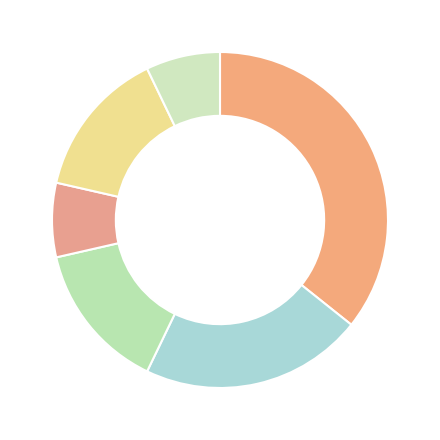

What is the largest slice in the pie chart?

Extension.url